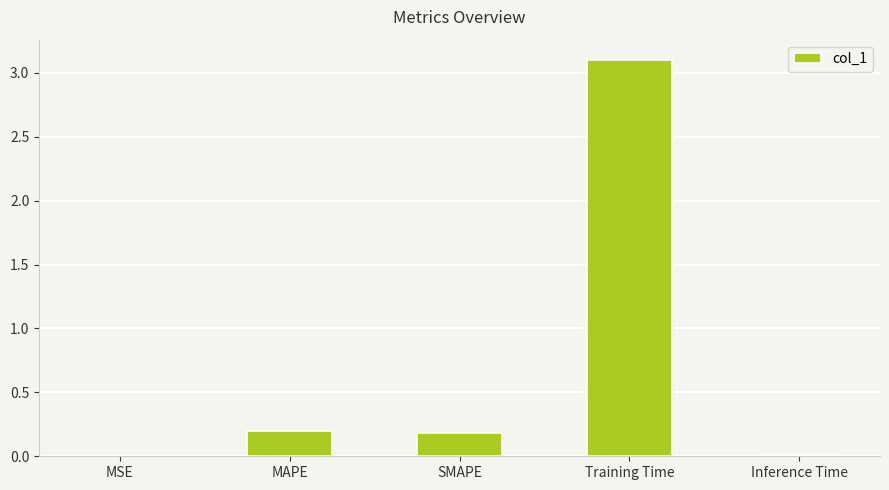

The chart shows a value of 0.0 at MSE. True or false?

True